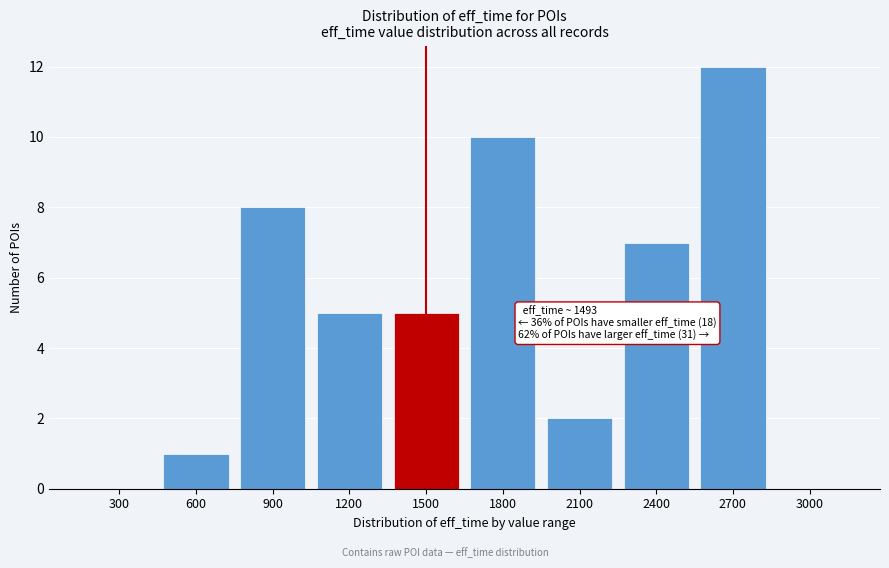

Reading left to right, list all the values displayed in this chart.

300=0	600=1	900=8	1200=5	1500=5	1800=10	2100=2	2400=7	2700=12	3000=0